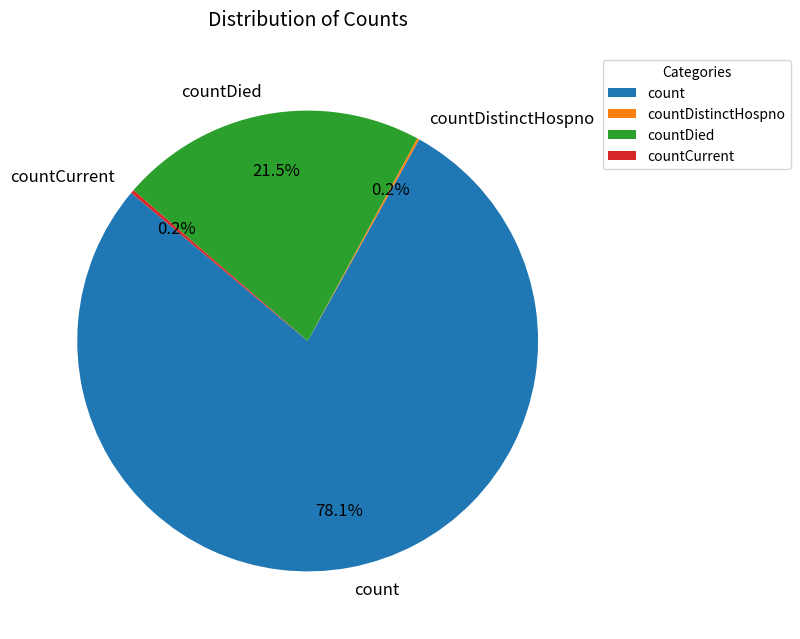

Is there any slice that represents more than half of the pie?

Yes